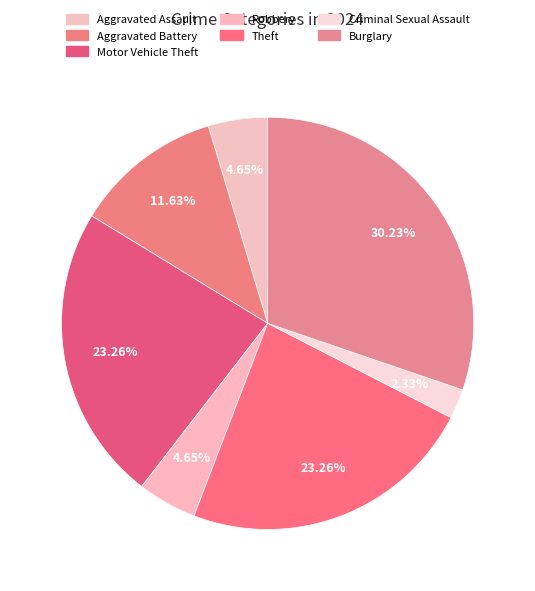

To the nearest percent, what is the average slice percentage?

14%